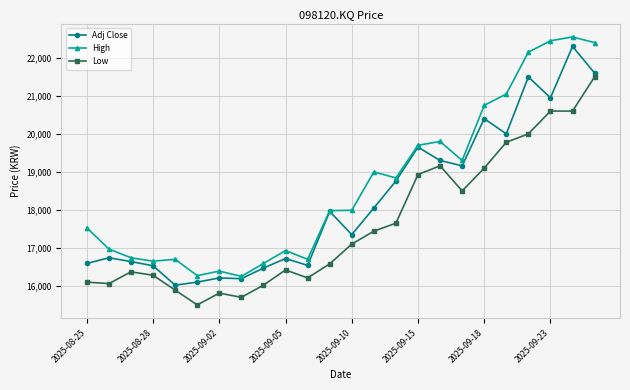

Rank the series by their average value, from highest to lowest.

High, Adj Close, Low